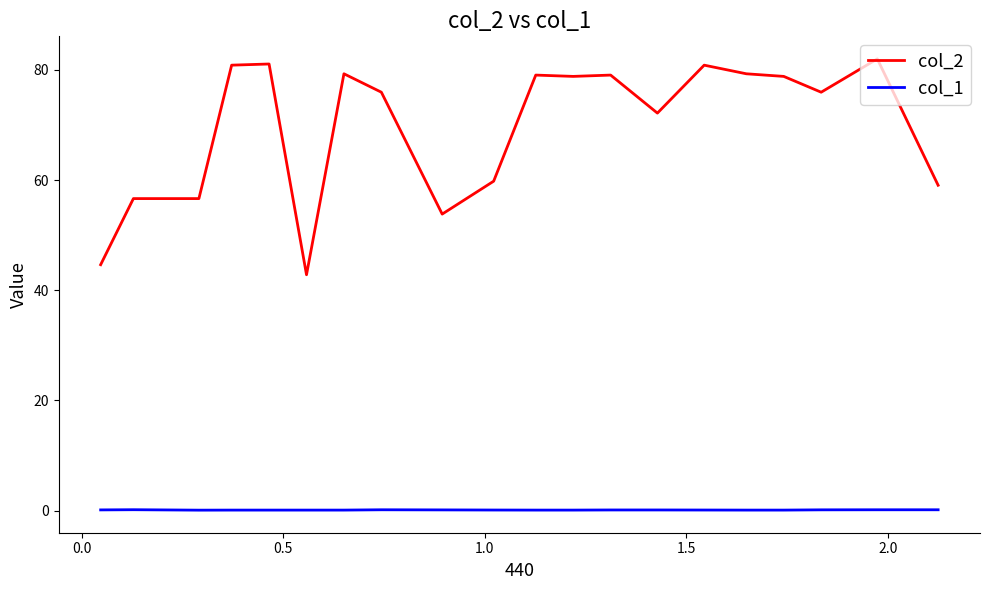

Is this an area chart (filled region under the line)?

No